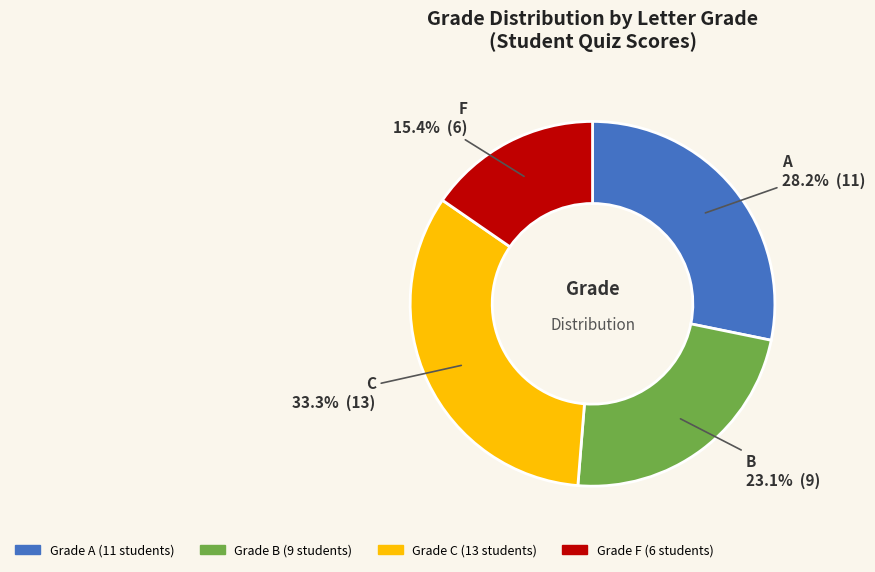

To the nearest percent, what is the difference between the A and F slice percentages?

13%